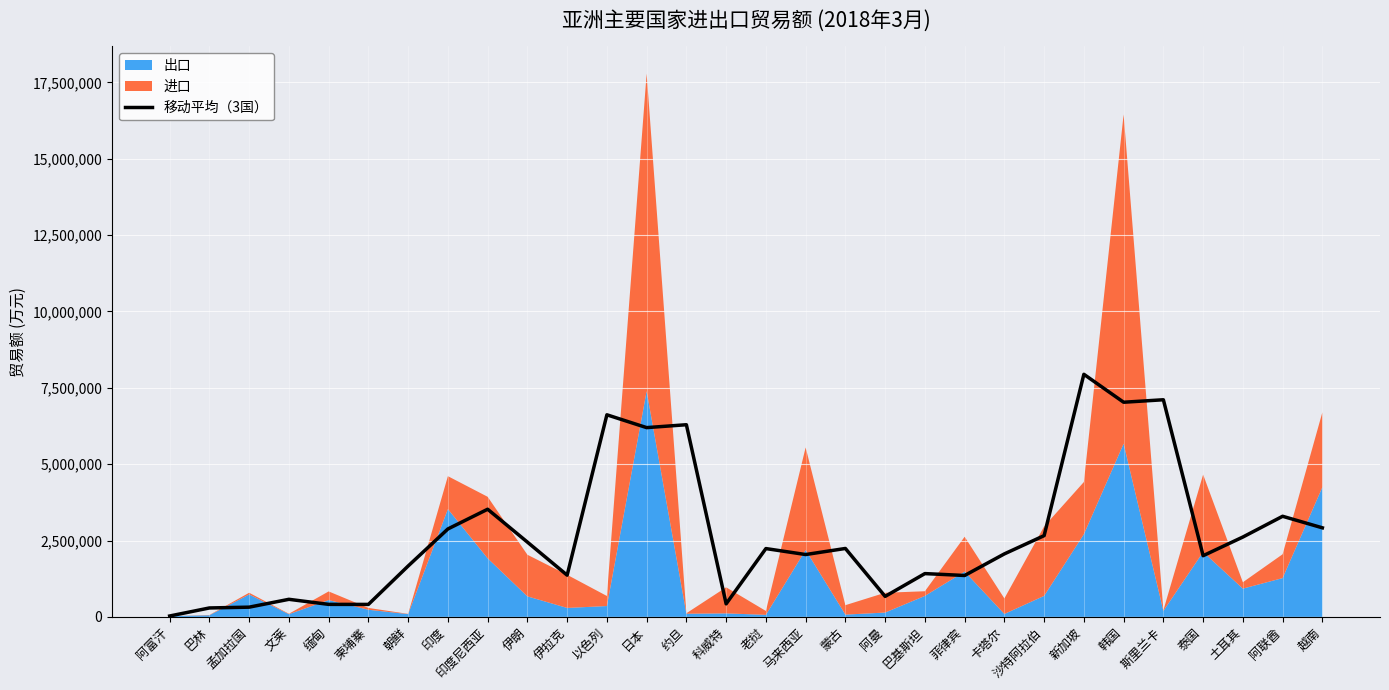

What is the label of the 27th point from the right?

文莱